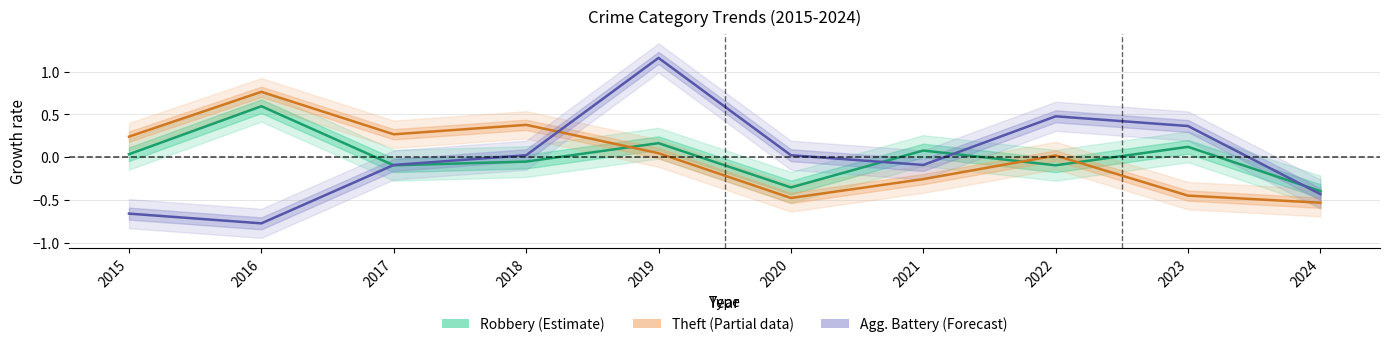

What is the difference between the second highest and second lowest values in the Theft (Partial data) series?

0.9